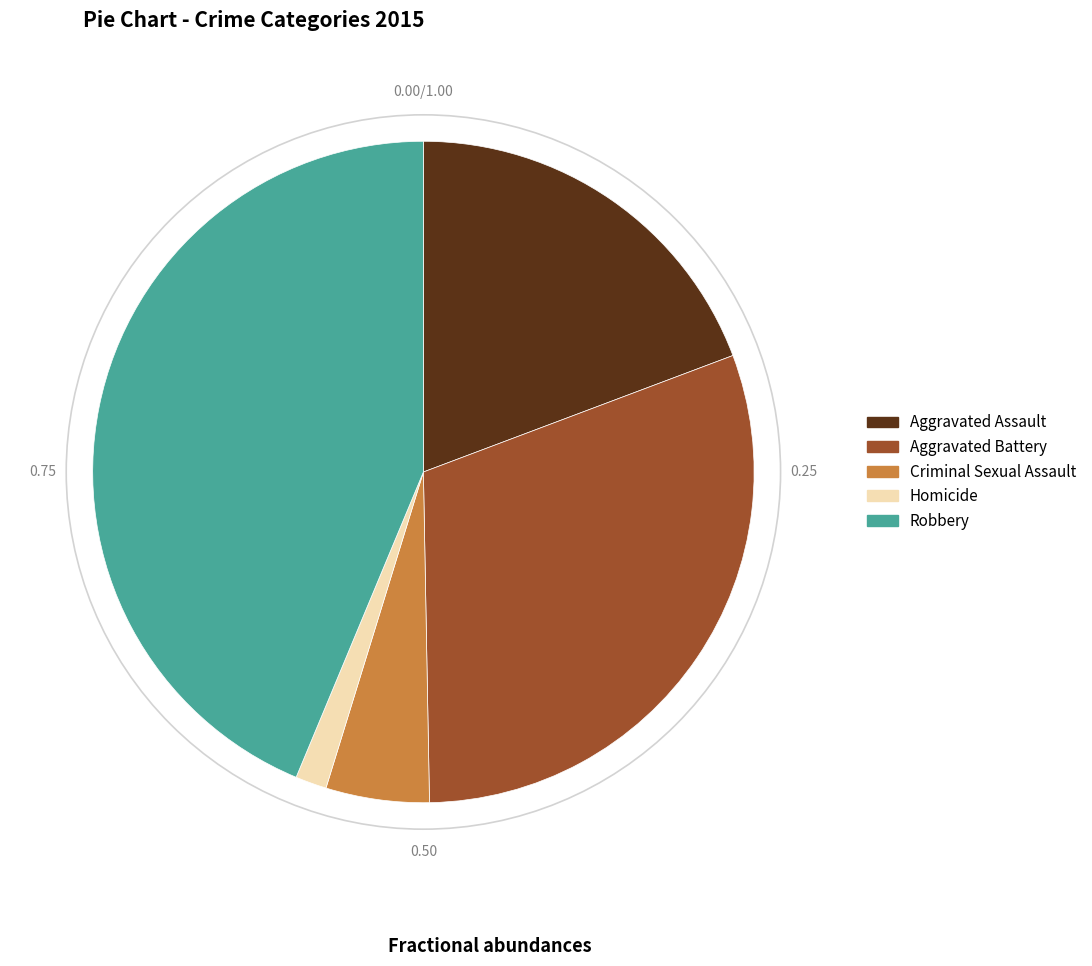

Rank the categories by value from lowest to highest.

Homicide, Criminal Sexual Assault, Aggravated Assault, Aggravated Battery, Robbery